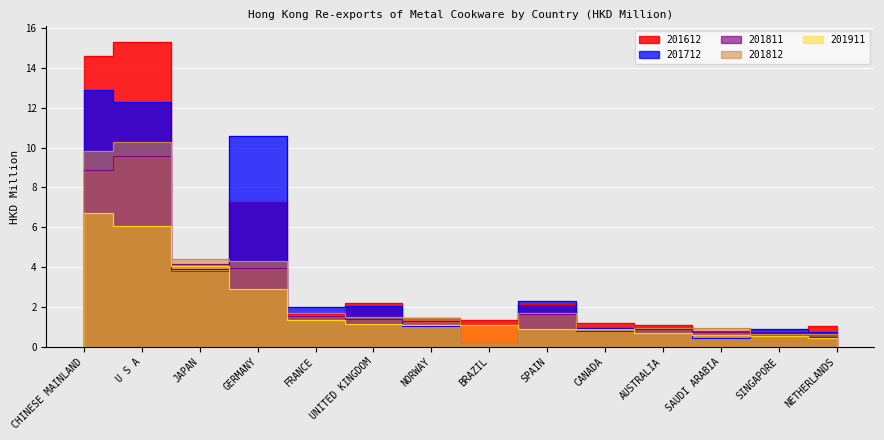

Which series has the largest total across all categories?

201612